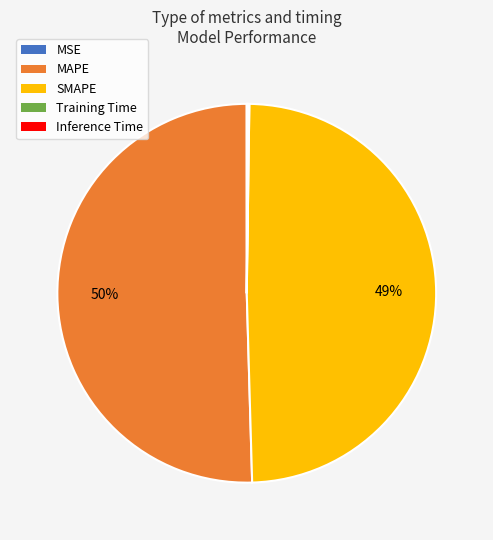

True or false: SMAPE accounts for 49% of the total.

True